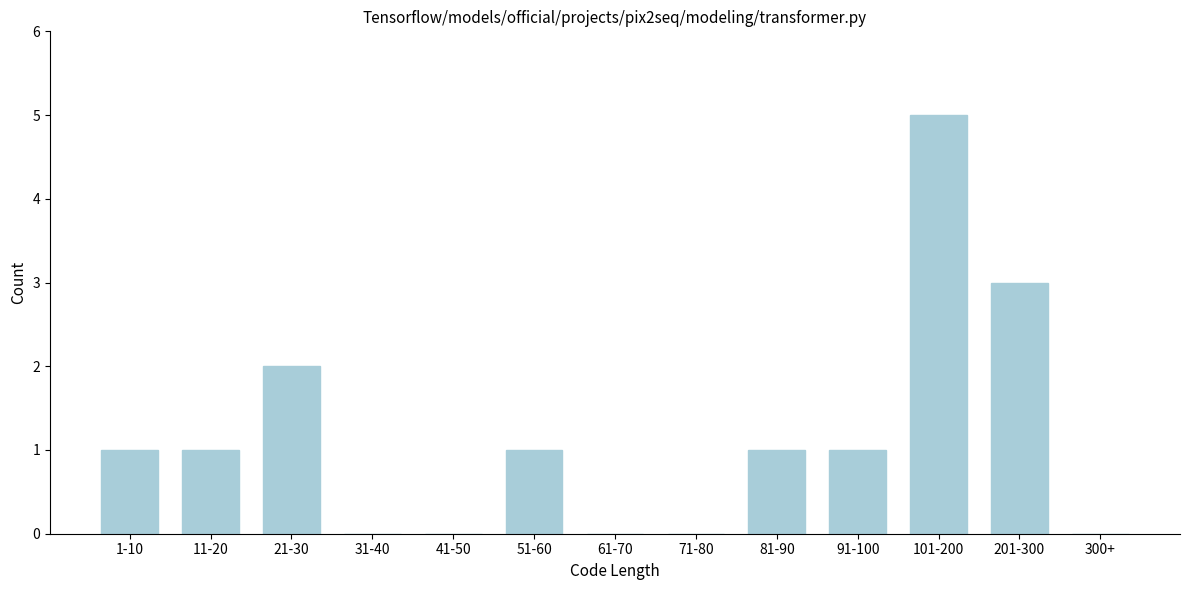

True or false: the data shows 1 at 91-100.

True